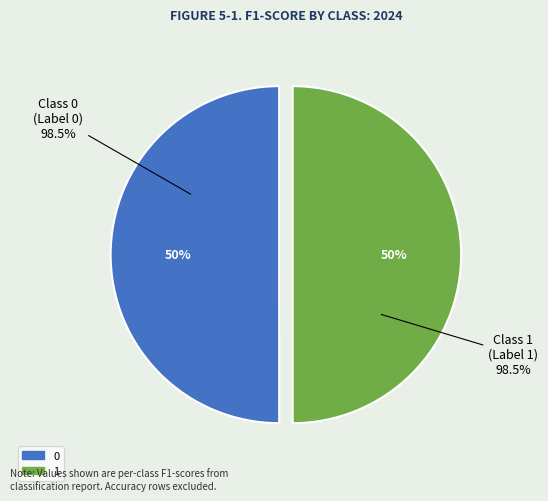

The 0 slice represents 50% of the pie. True or false?

True